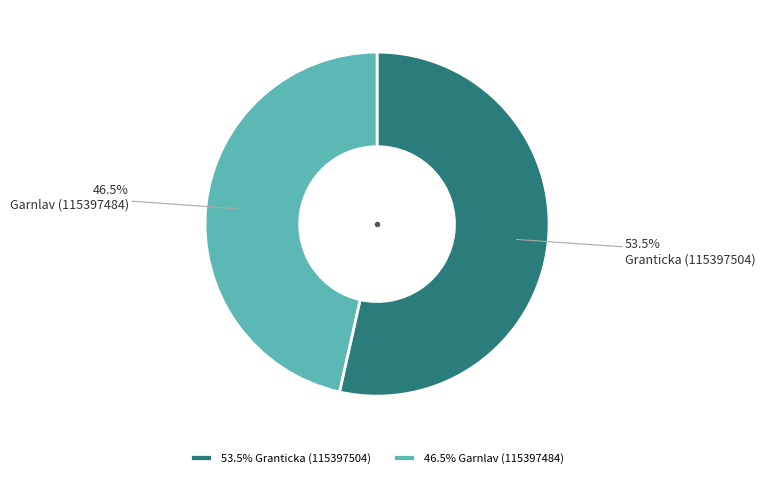

The Granticka (115397504) slice represents 45% of the pie. True or false?

False